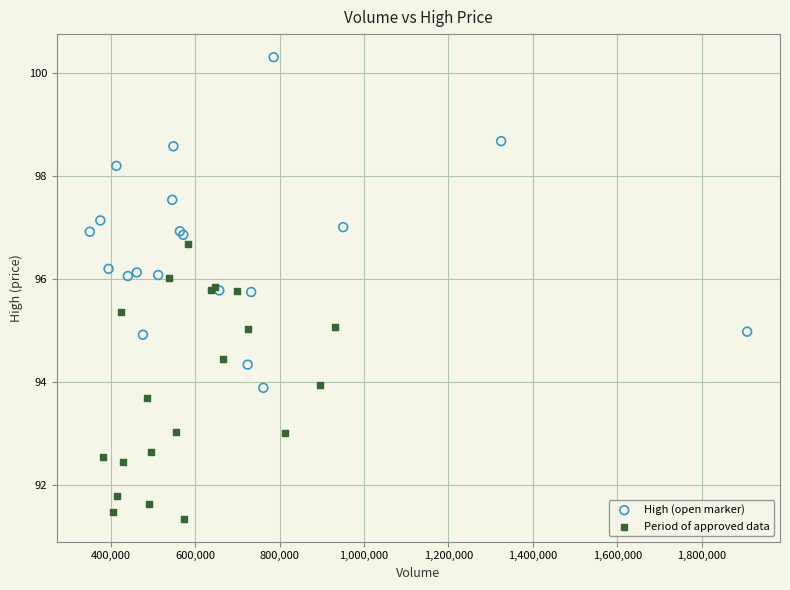

Which series has the widest spread of Y values?

High (open marker)